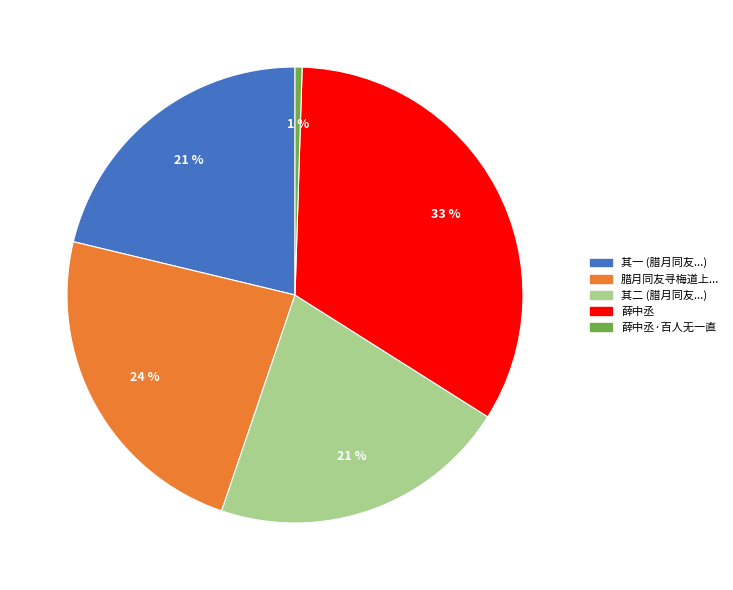

To the nearest percent, what is the average slice percentage?

20%